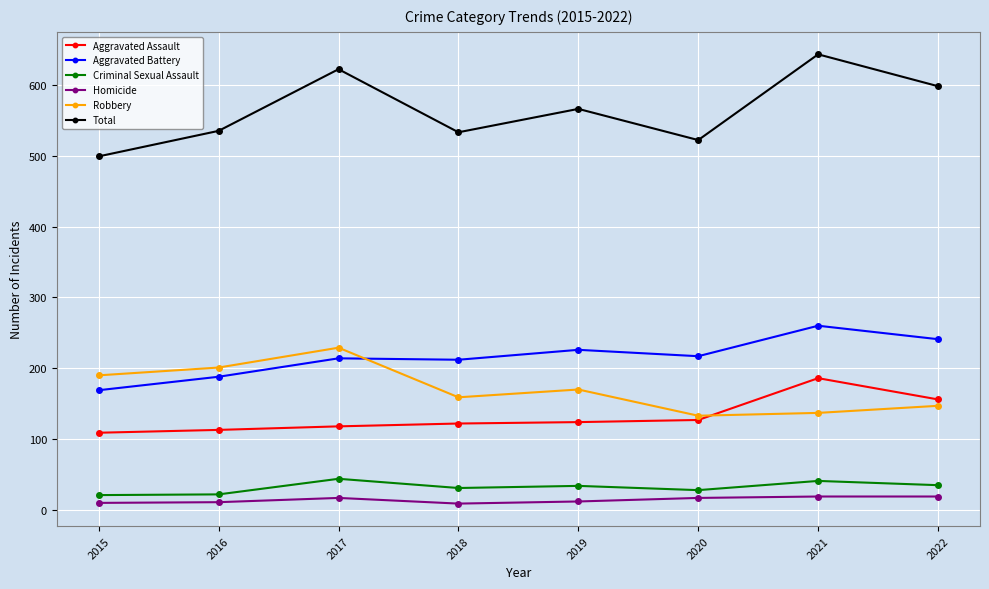

At which category is the sum across all series the highest?

2021